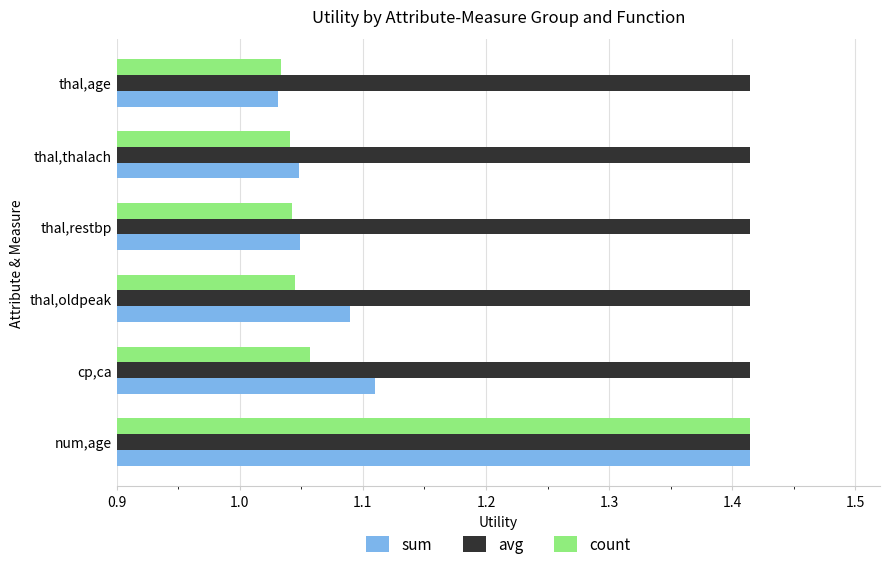

At how many categories does at least one series exceed 1?

6